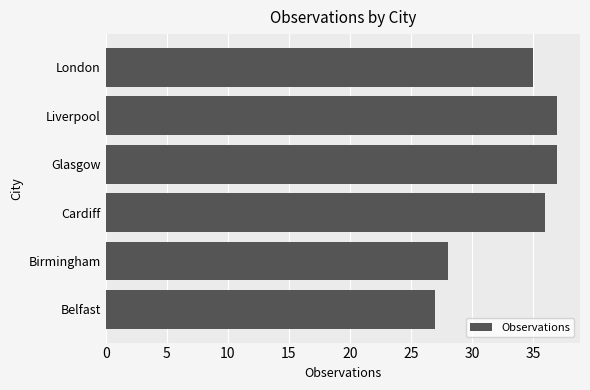

Reading bottom to top, list all the values displayed in this chart.

27	28	36	37	37	35